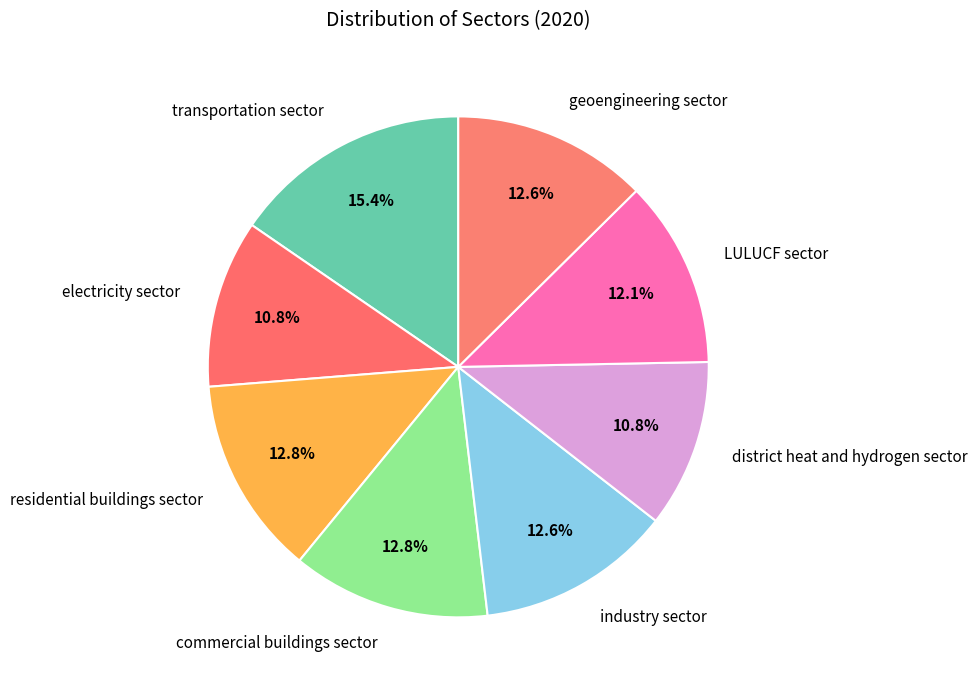

Between commercial buildings sector and LULUCF sector, which is larger?

commercial buildings sector